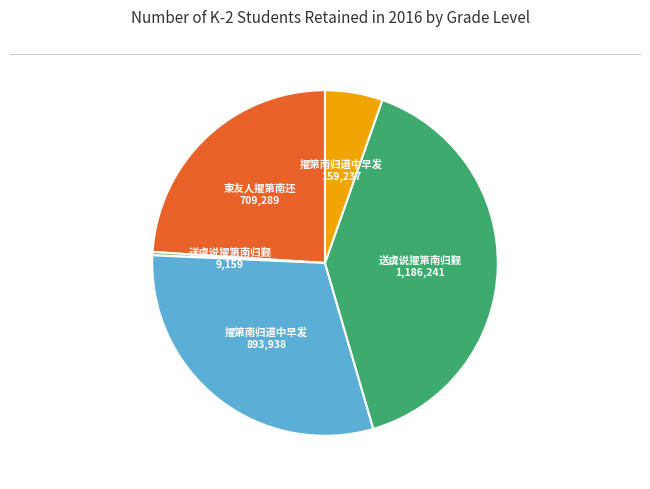

Is there any slice that represents more than half of the pie?

No